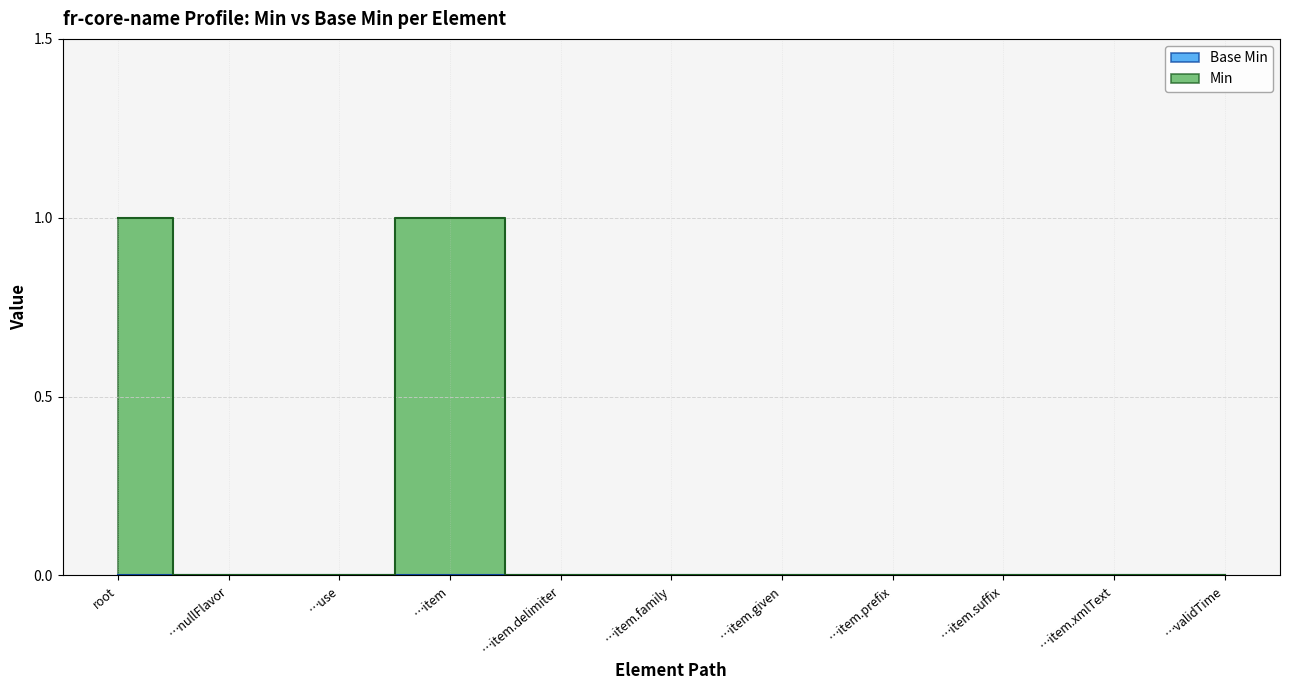

Which has a higher value, …item.prefix or …nullFlavor?

…item.prefix